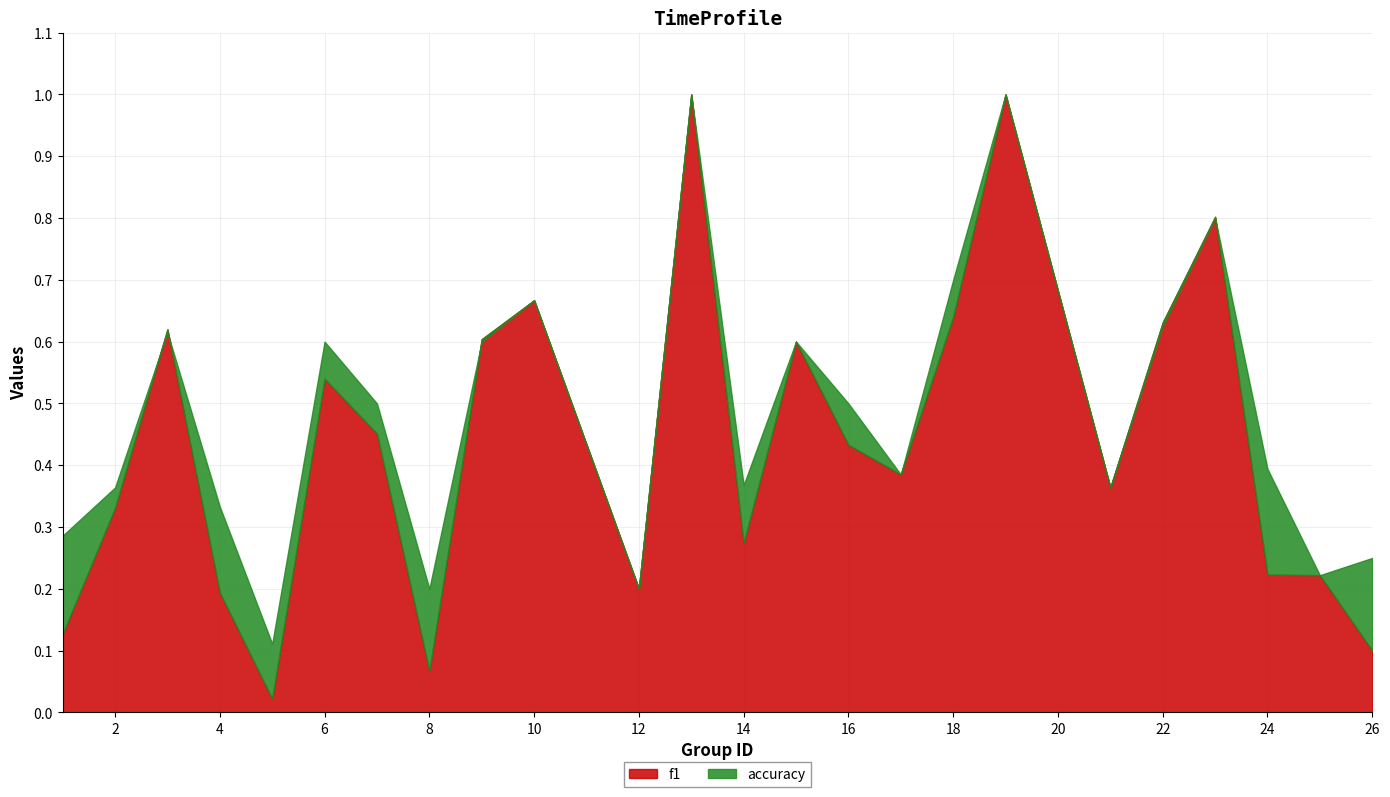

What is the sum of the accuracy values at 14 and 5?

0.5